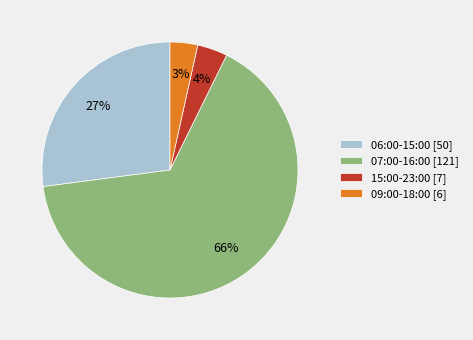

Which has a higher value, 15:00-23:00 [7] or 07:00-16:00 [121]?

07:00-16:00 [121]